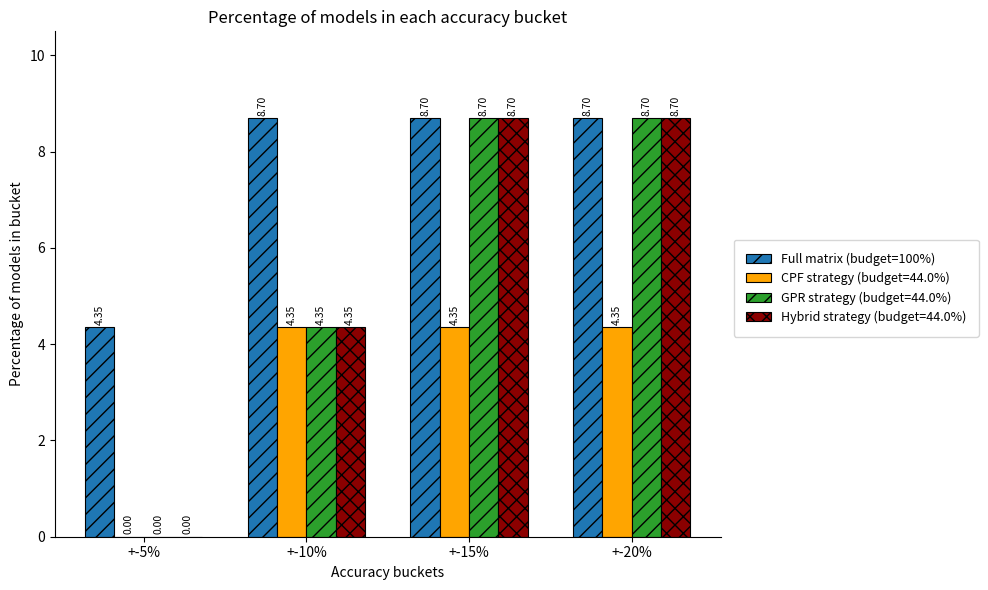

What is the sum of all GPR strategy (budget=44.0%) values?

21.8